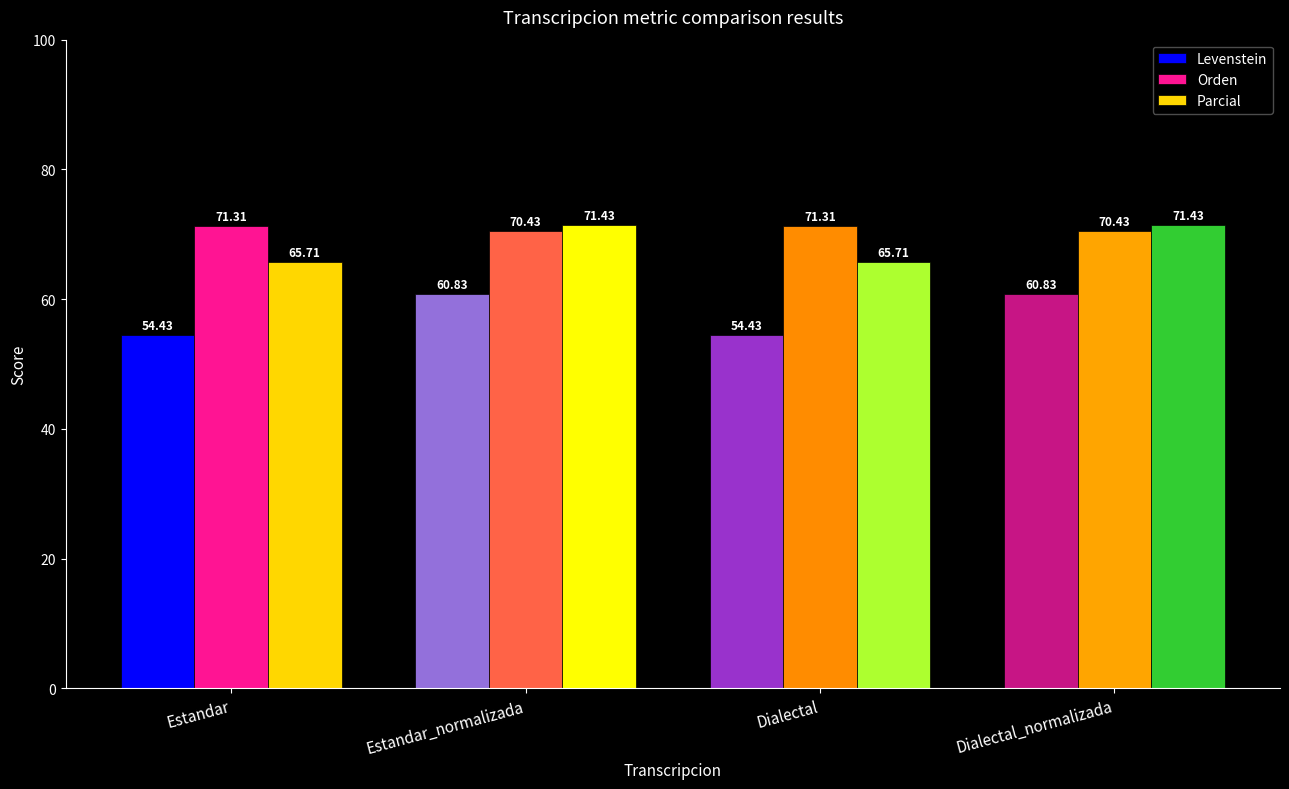

What is the spread (max minus min) of values at Estandar?

16.9